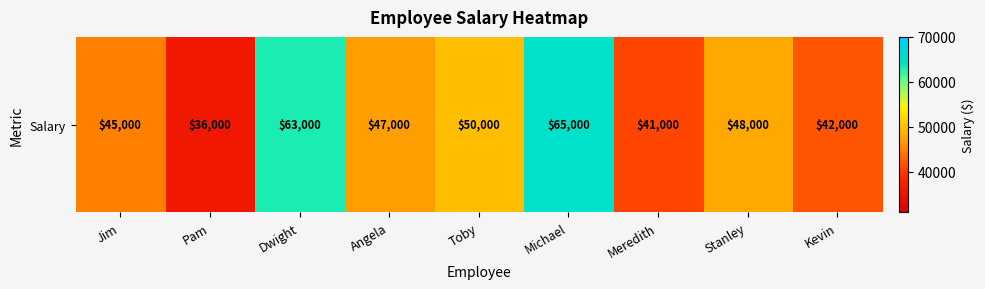

Reading left to right, what are all the values shown in this chart?

45000	36000	63000	47000	50000	65000	41000	48000	42000